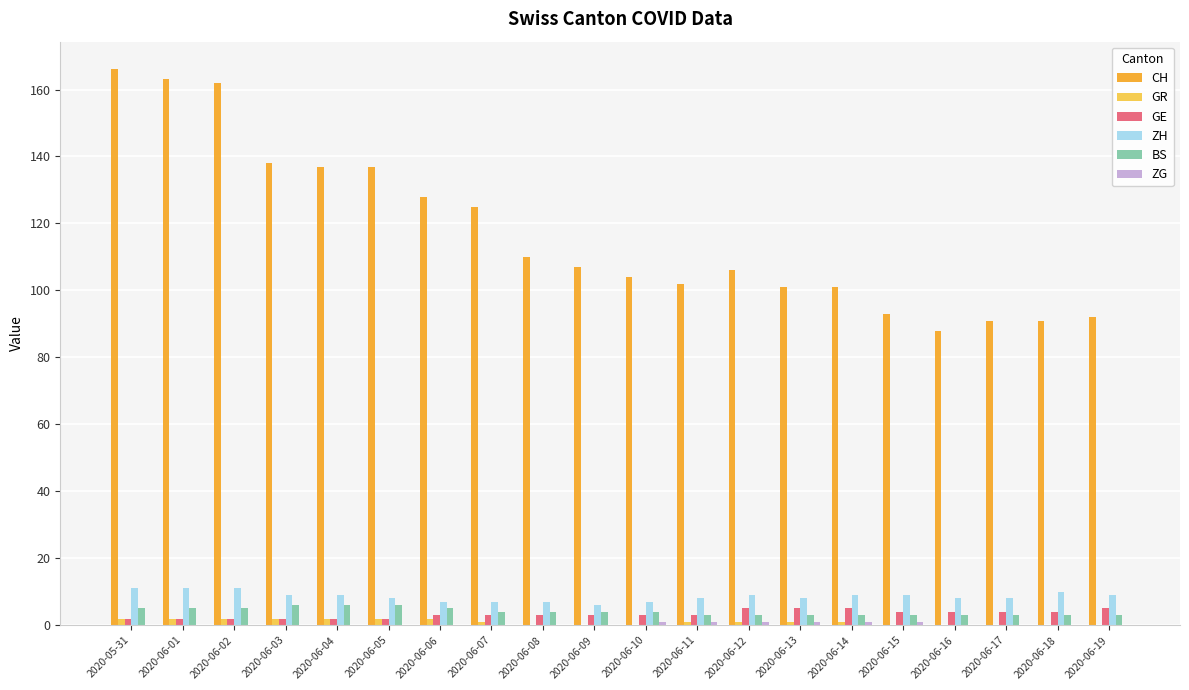

Are the bars grouped side by side (vs. stacked)?

Yes